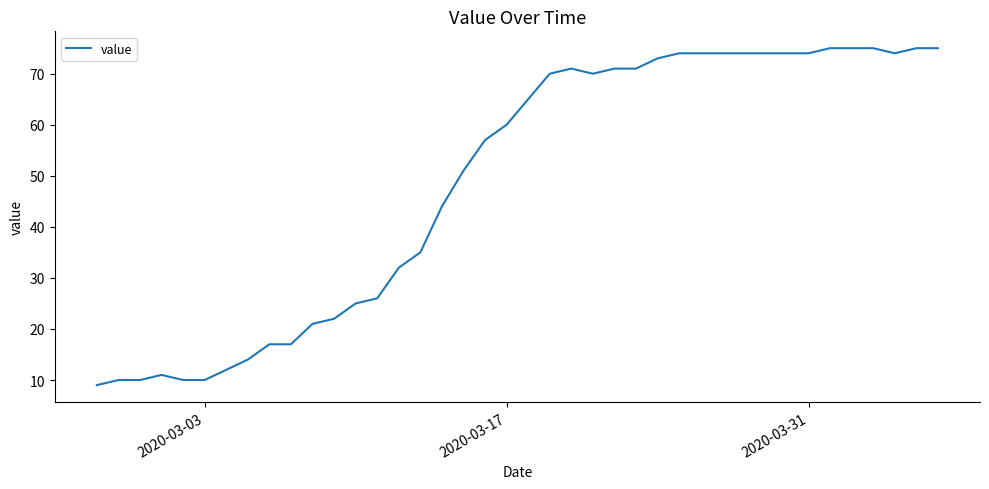

What is the greatest value displayed?

75